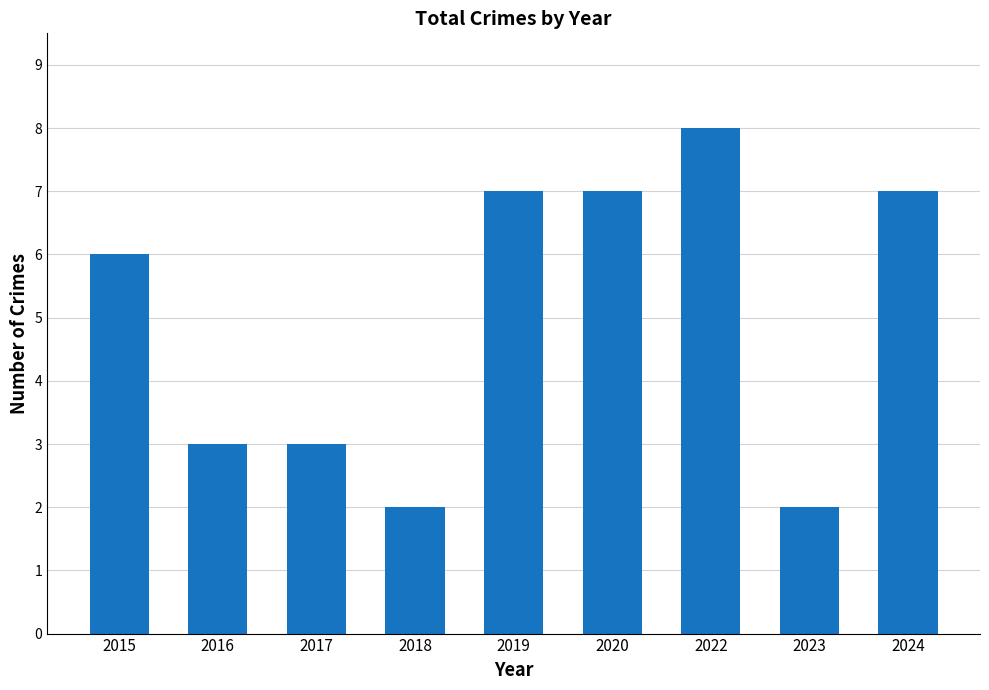

Are the bars grouped side by side (vs. stacked)?

No